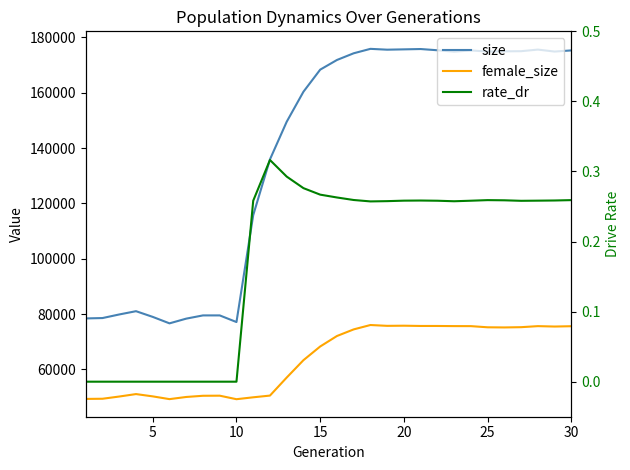

Is the value of rate_dr at 19 greater than the value of female_size at 8?

No